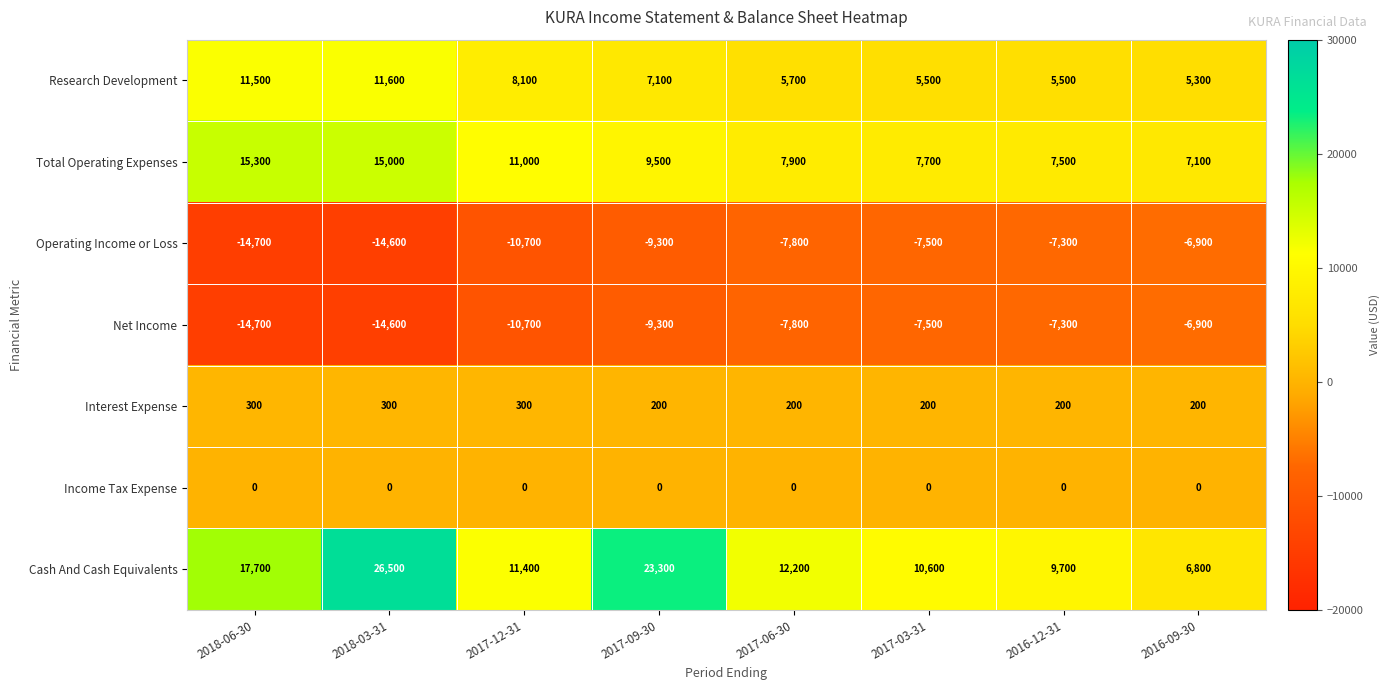

What value does the Cash And Cash Equivalents series have at 2018-03-31, to the nearest 10?

26500